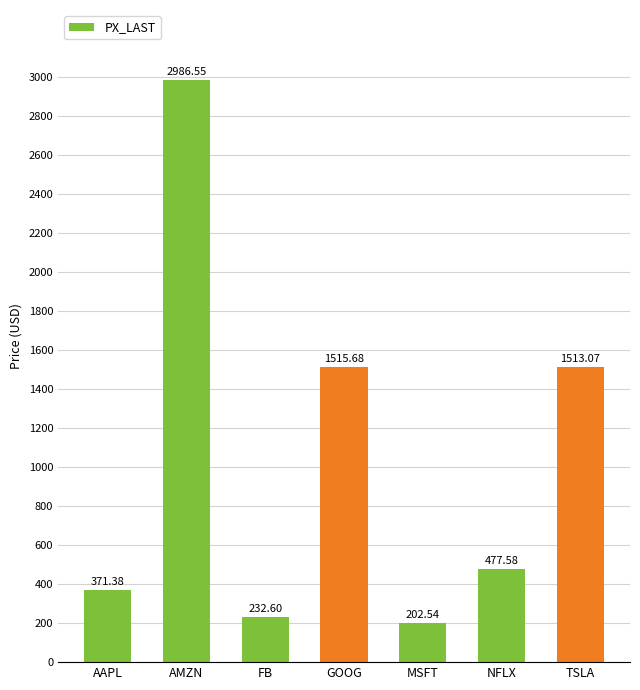

What is the change in value from AAPL to TSLA?

+1141.7